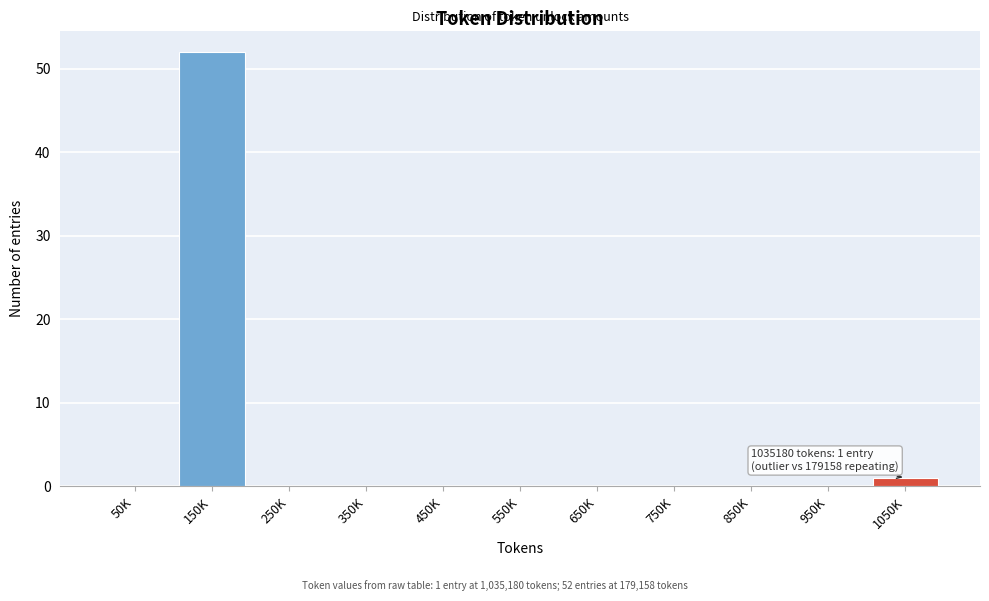

Reading left to right, transcribe all the data shown in this chart.

50K=0	150K=52	250K=0	350K=0	450K=0	550K=0	650K=0	750K=0	850K=0	950K=0	1050K=1